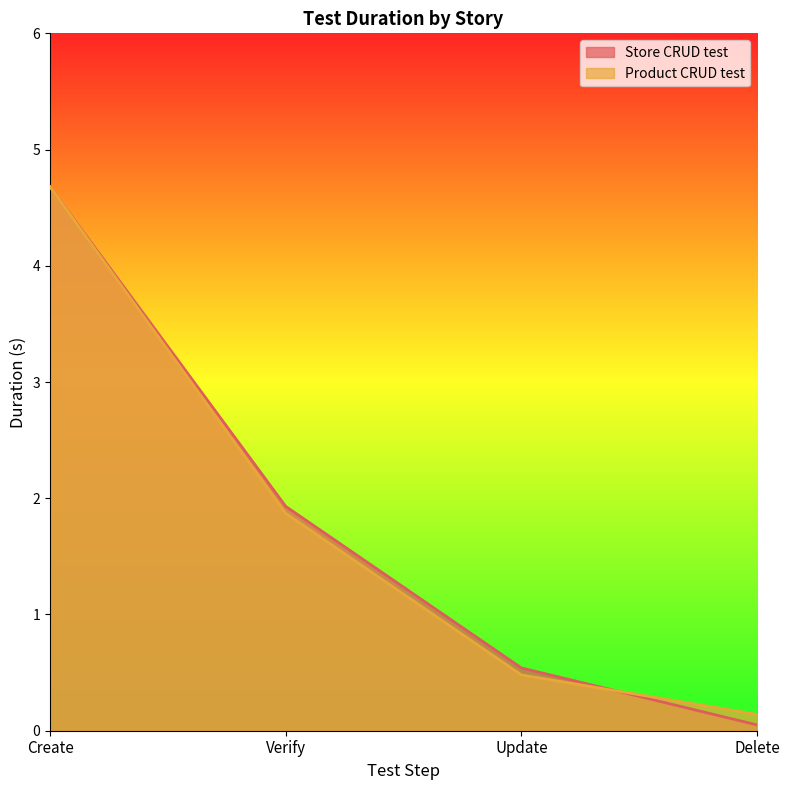

Which series has the largest range (max minus min)?

Store CRUD test